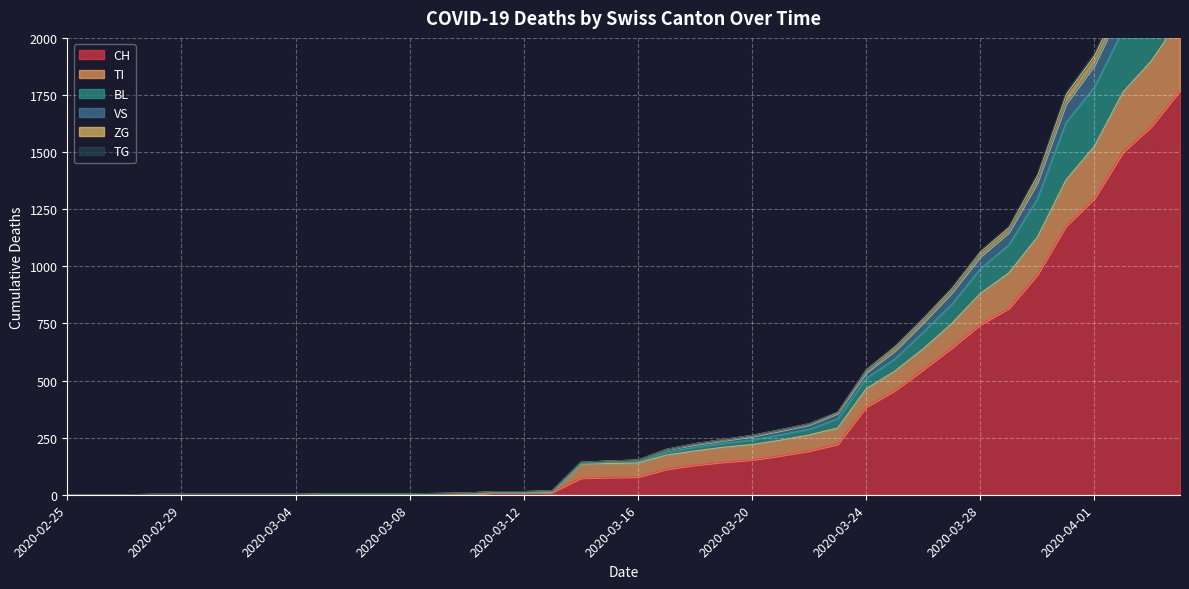

True or false: TG has a value of 2 at 2020-03-07.

True